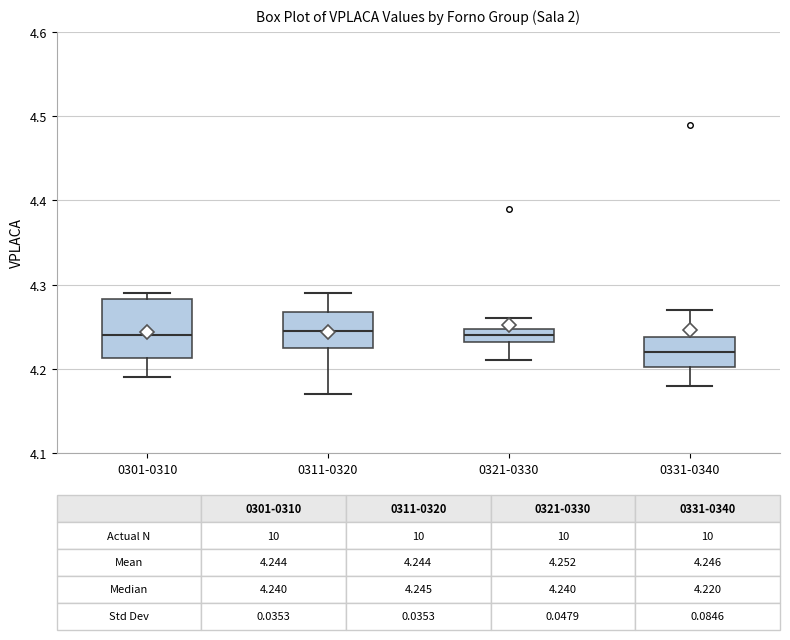

Which box has the lowest median line?

0331-0340